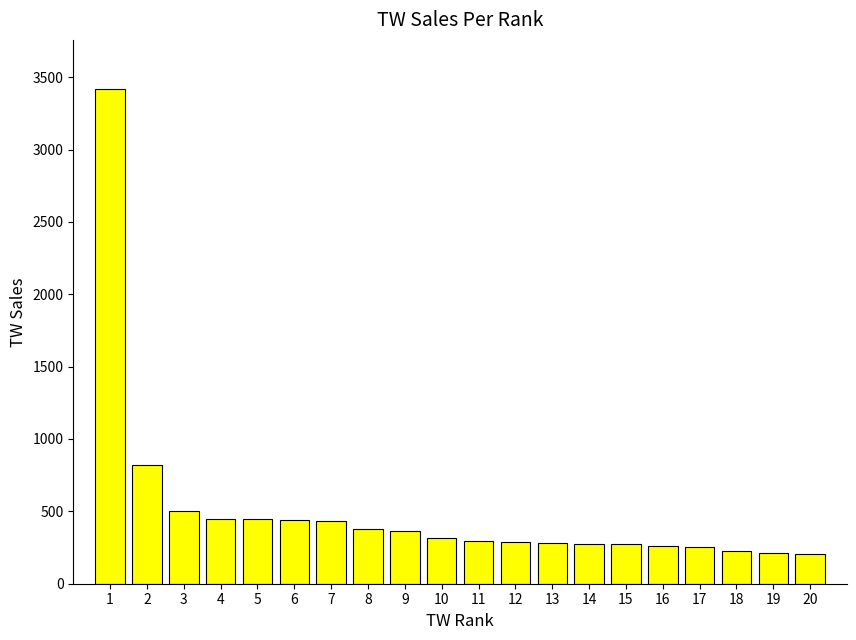

What is the change in value from 5 to 12?

-155